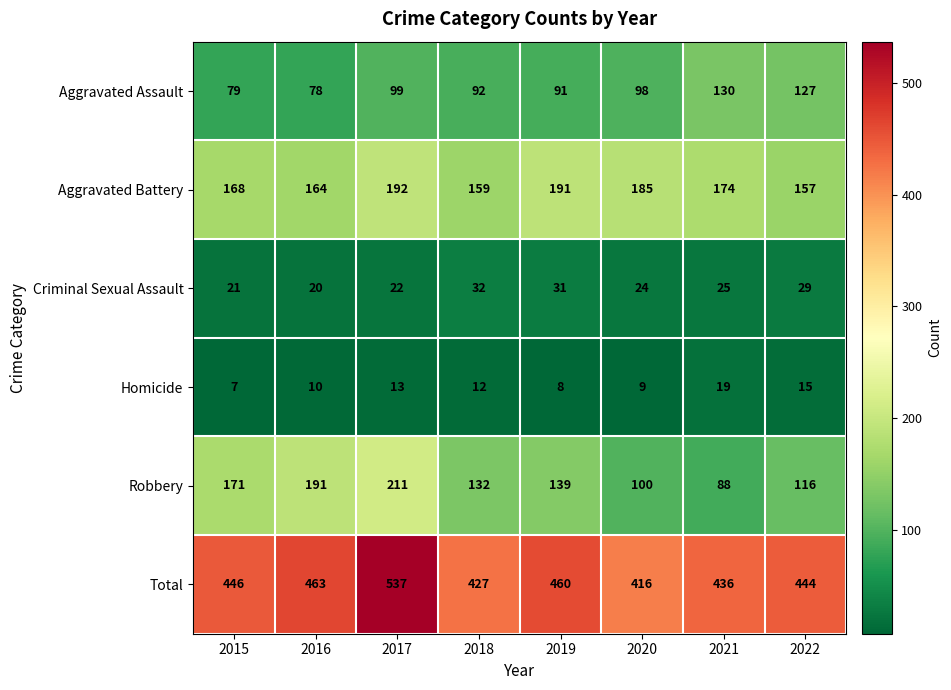

Which series has the largest total across all categories?

Total